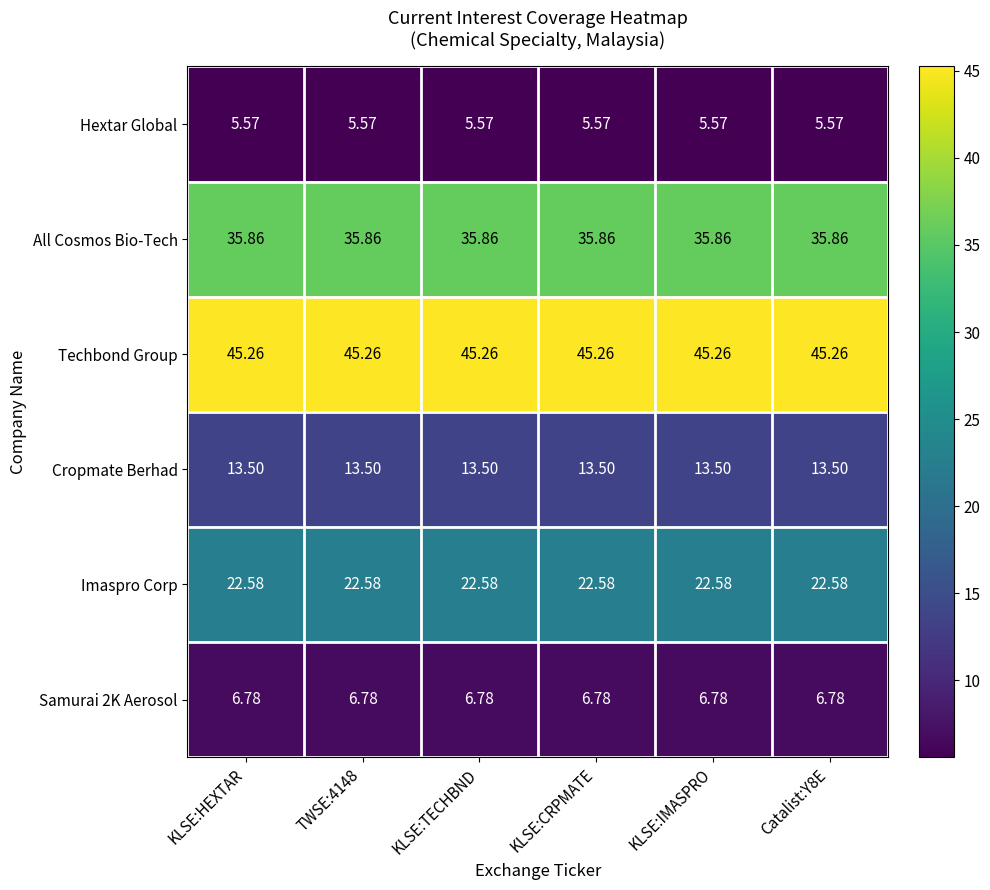

Which series has the largest total across all categories?

Techbond Group